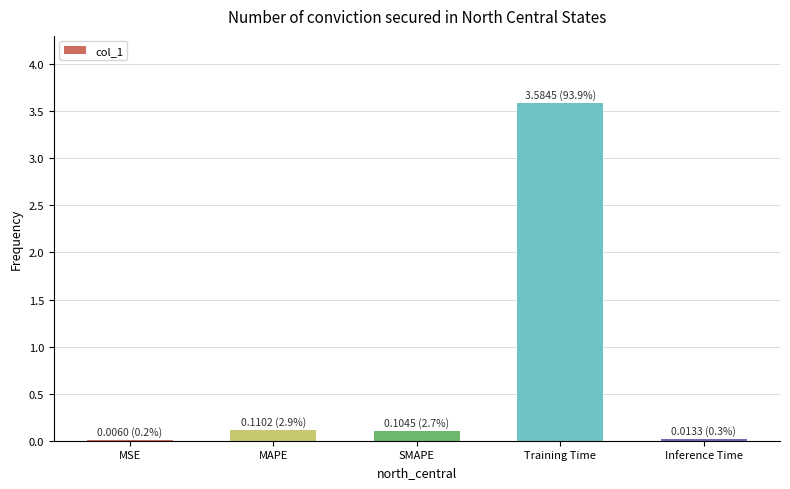

Which has a higher value, Inference Time or Training Time?

Training Time